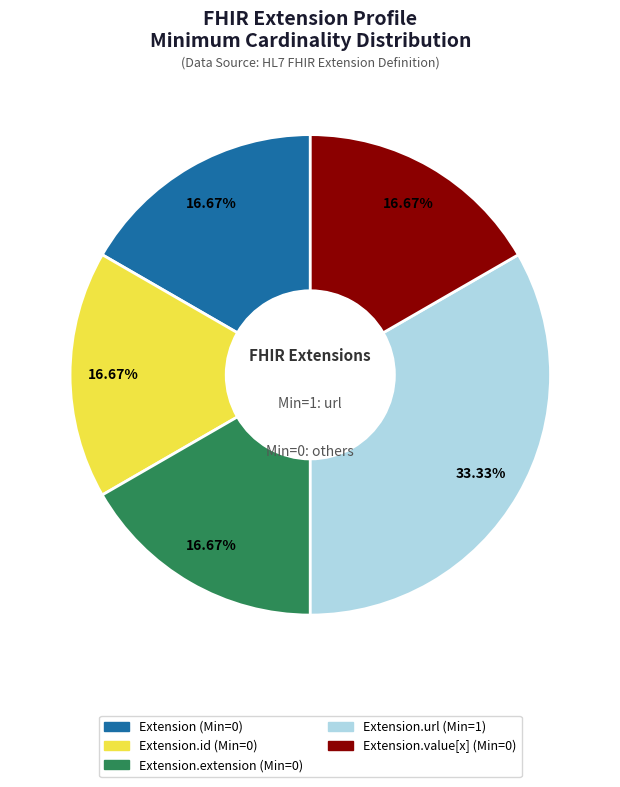

Is there a majority slice in this chart?

No